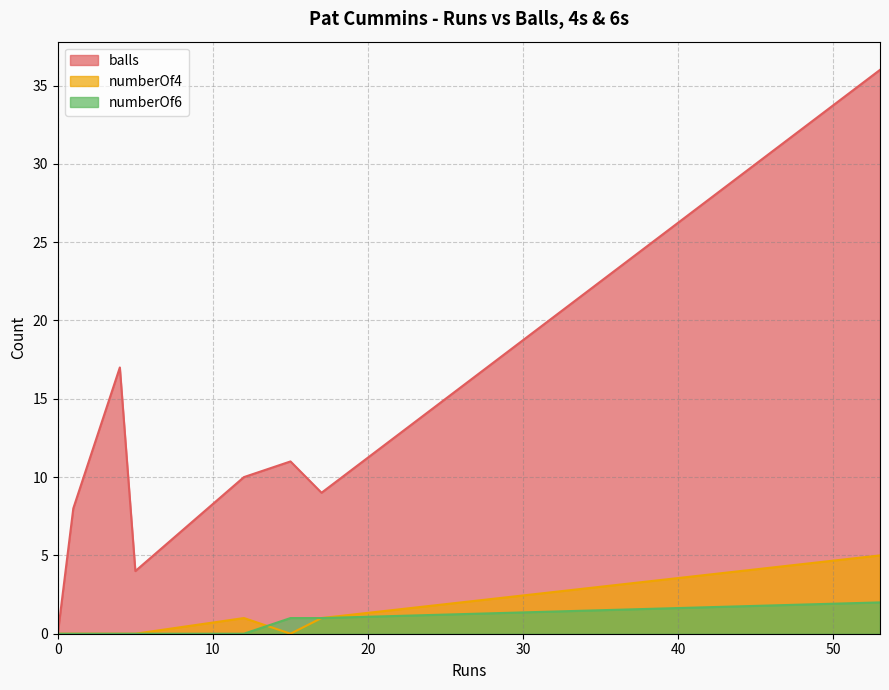

What is the total value across all series at 12?

11